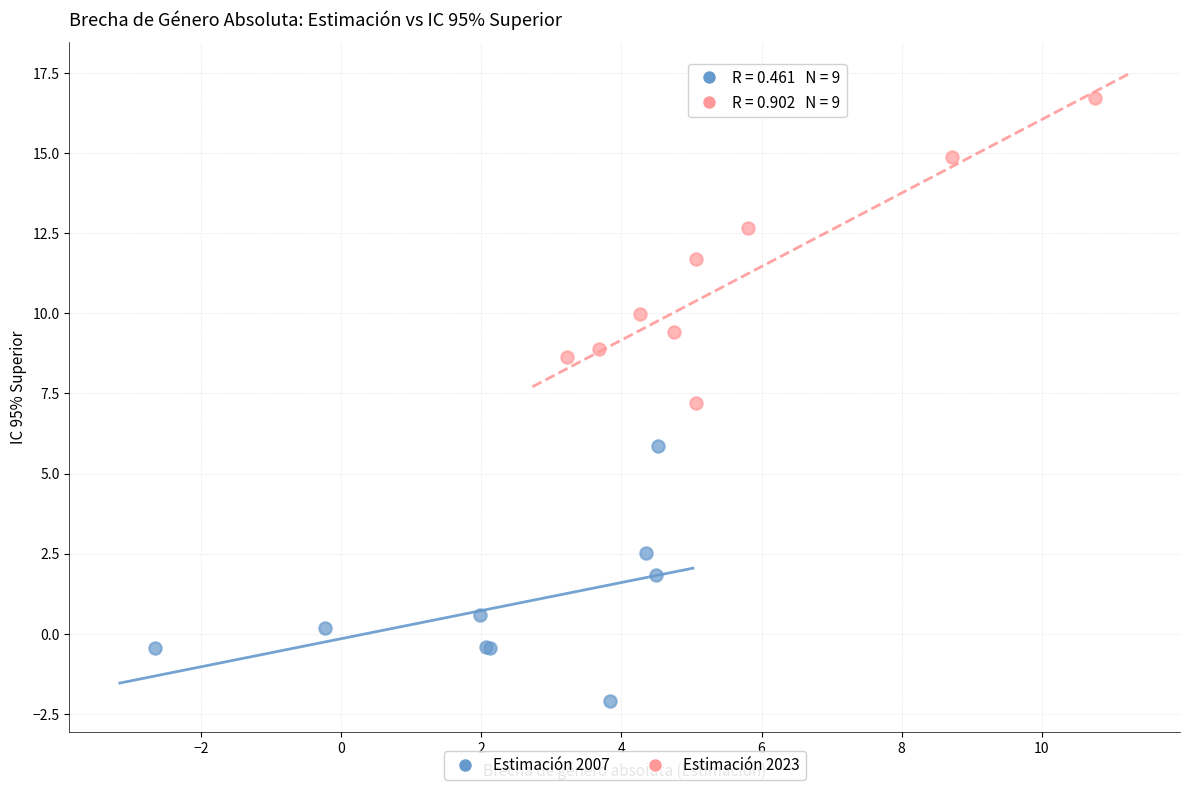

What are all the series names shown in the legend?

Estimación 2007, Estimación 2023